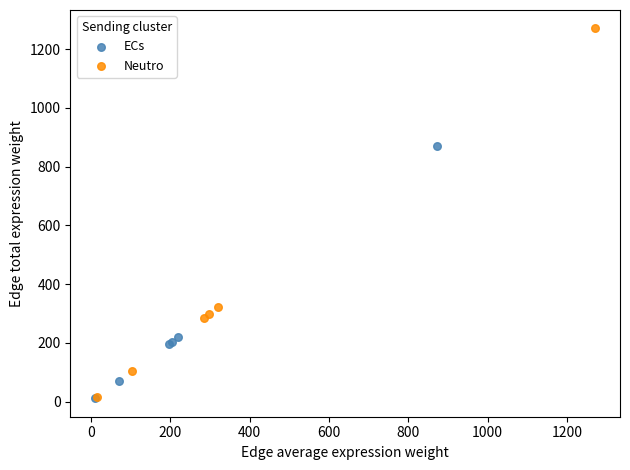

Which series has the widest spread of Y values?

Neutro